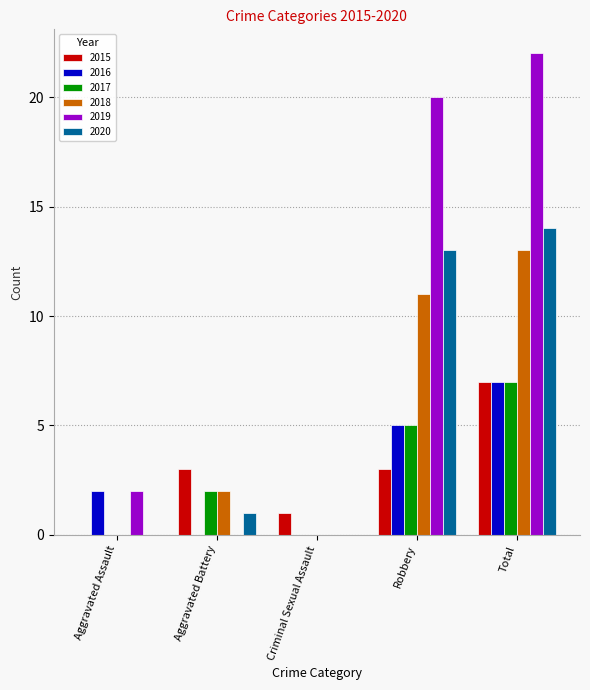

What are all the series names shown in the legend?

2015, 2016, 2017, 2018, 2019, 2020